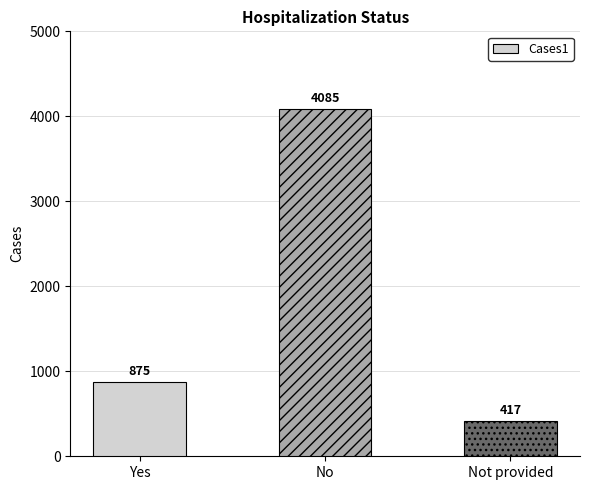

Reading left to right, extract all data points from this chart.

875	4085	417